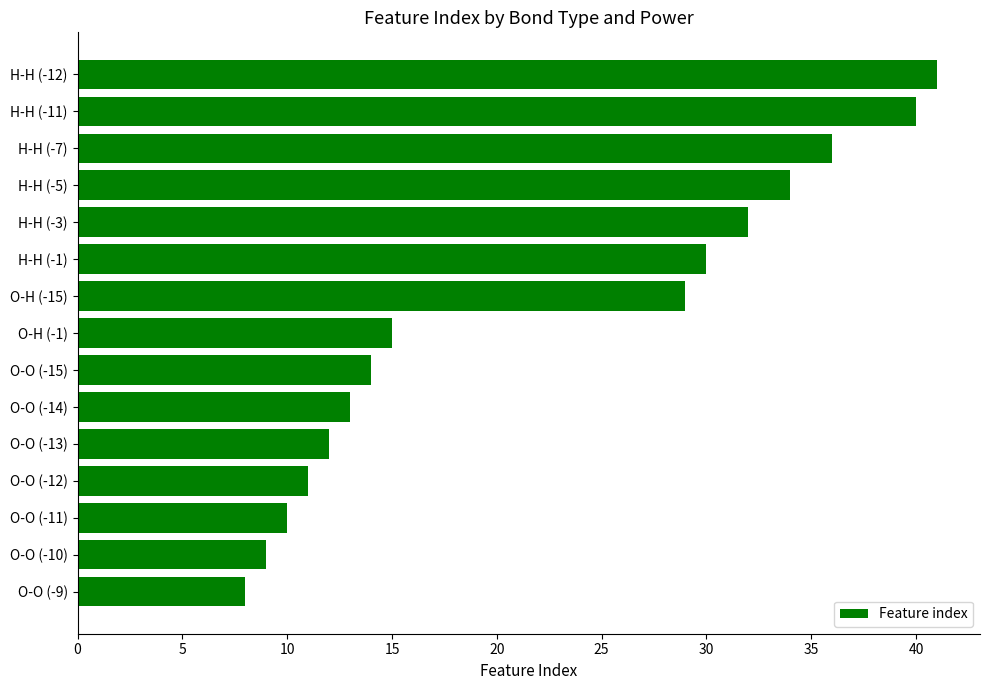

How many values are below 15?

7